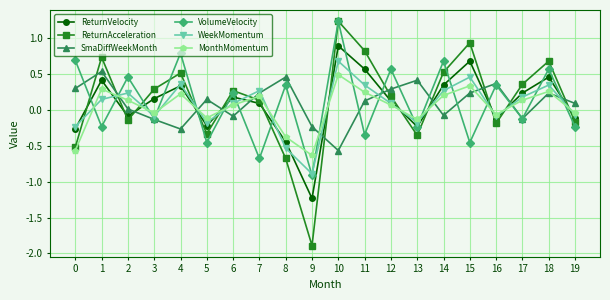

After their last crossing, which series has the higher values: SmaDiffWeekMonth or WeekMomentum?

SmaDiffWeekMonth